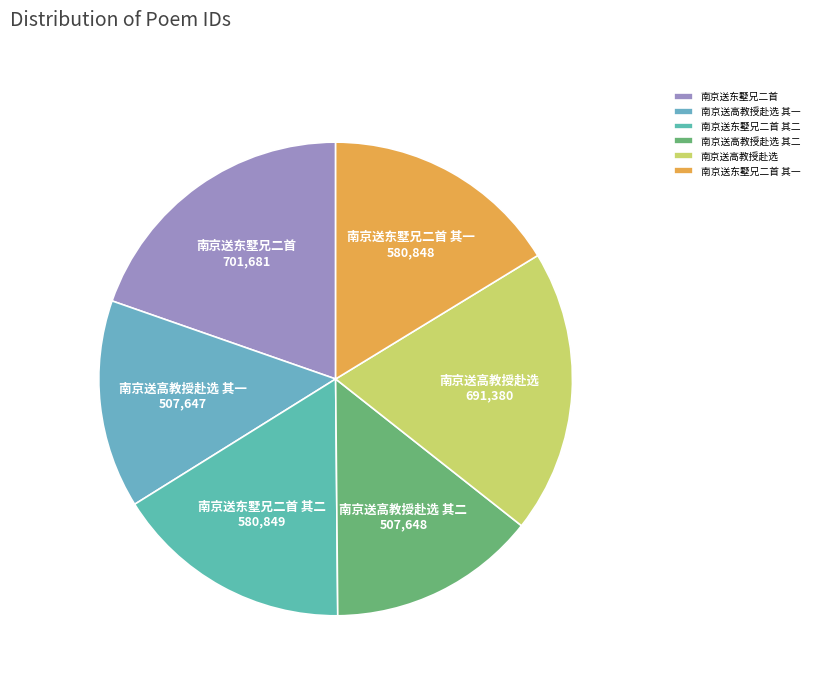

Is it true that 南京送高教授赴选 其一 is 1% of the pie?

False